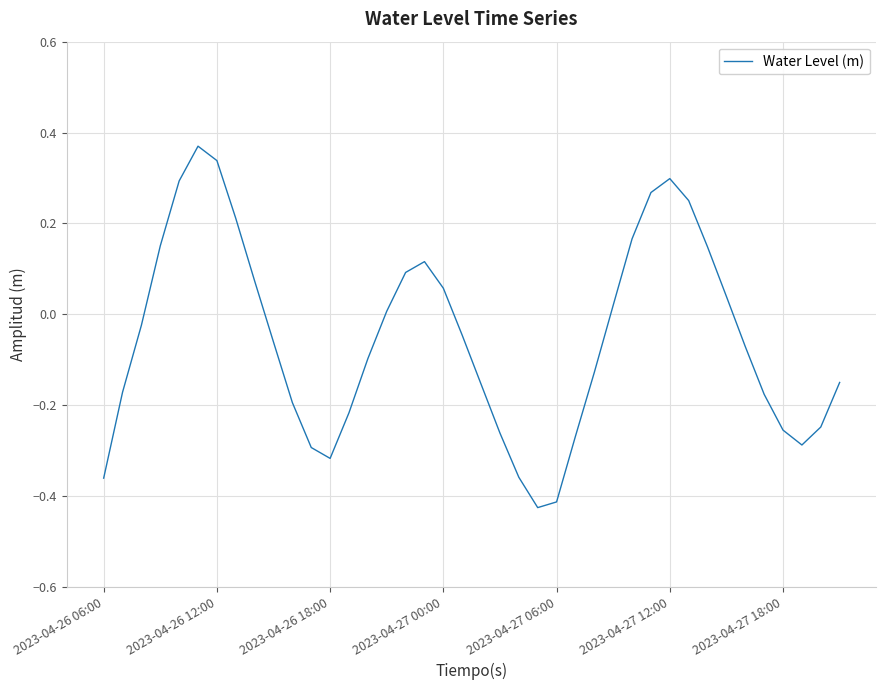

What is the difference between the maximum and minimum values?

0.8